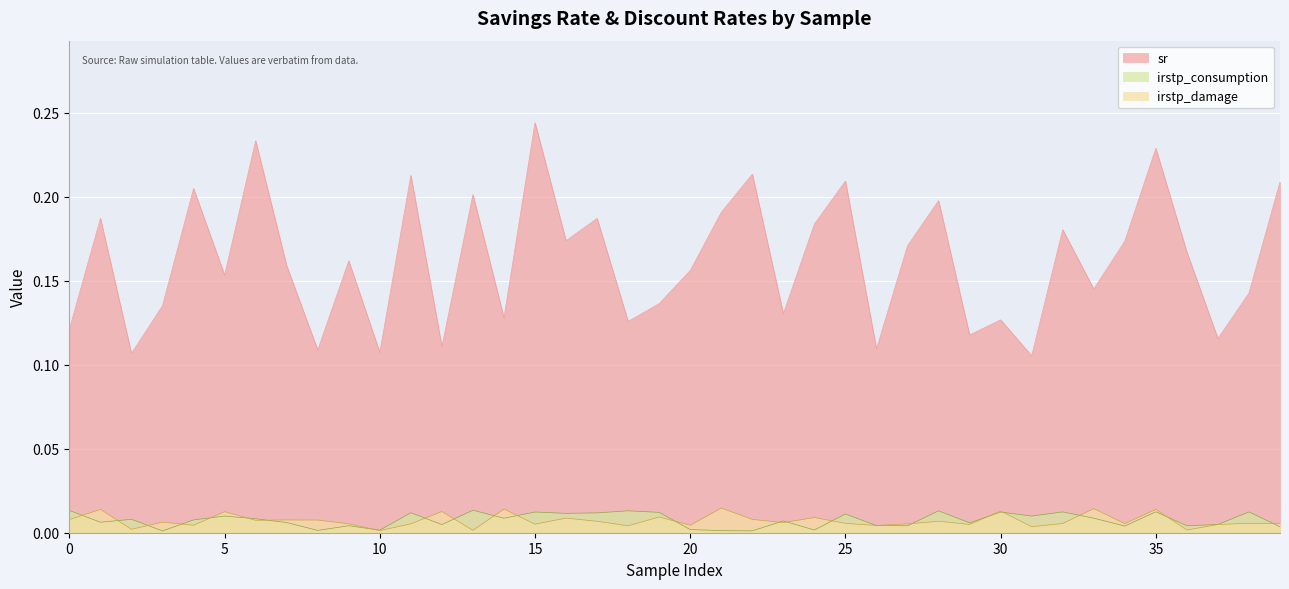

Reading right to left, list all the values displayed in this chart.

sr: 0.2	0.1	0.1	0.2	0.2	0.2	0.1	0.2	0.1	0.1	0.1	0.2	0.2	0.1	0.2	0.2	0.1	0.2	0.2	0.2	0.1	0.1	0.2	0.2	0.2	0.1	0.2	0.1	0.2	0.1	0.2	0.1	0.2	0.2	0.2	0.2	0.1	0.1	0.2	0.1
irstp_consumption: 0.0	0.0	0.0	0.0	0.0	0.0	0.0	0.0	0.0	0.0	0.0	0.0	0.0	0.0	0.0	0.0	0.0	0.0	0.0	0.0	0.0	0.0	0.0	0.0	0.0	0.0	0.0	0.0	0.0	0.0	0.0	0.0	0.0	0.0	0.0	0.0	0.0	0.0	0.0	0.0
irstp_damage: 0.0	0.0	0.0	0.0	0.0	0.0	0.0	0.0	0.0	0.0	0.0	0.0	0.0	0.0	0.0	0.0	0.0	0.0	0.0	0.0	0.0	0.0	0.0	0.0	0.0	0.0	0.0	0.0	0.0	0.0	0.0	0.0	0.0	0.0	0.0	0.0	0.0	0.0	0.0	0.0